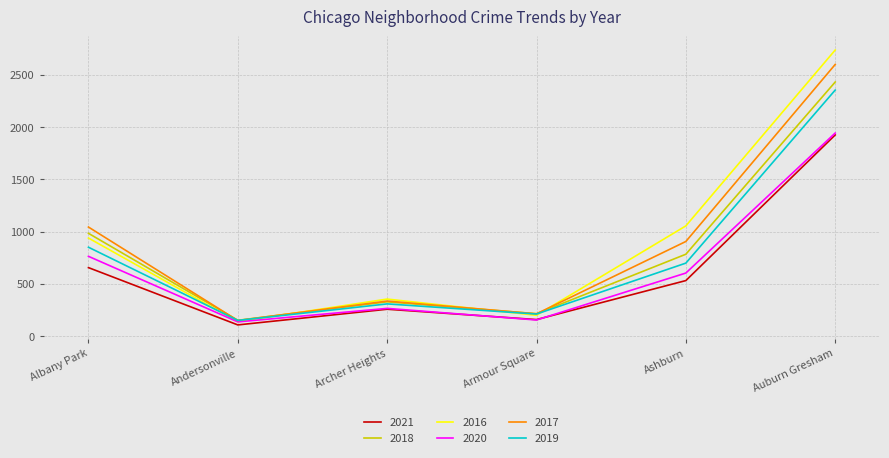

Which label corresponds to the largest value in the chart?

Auburn Gresham